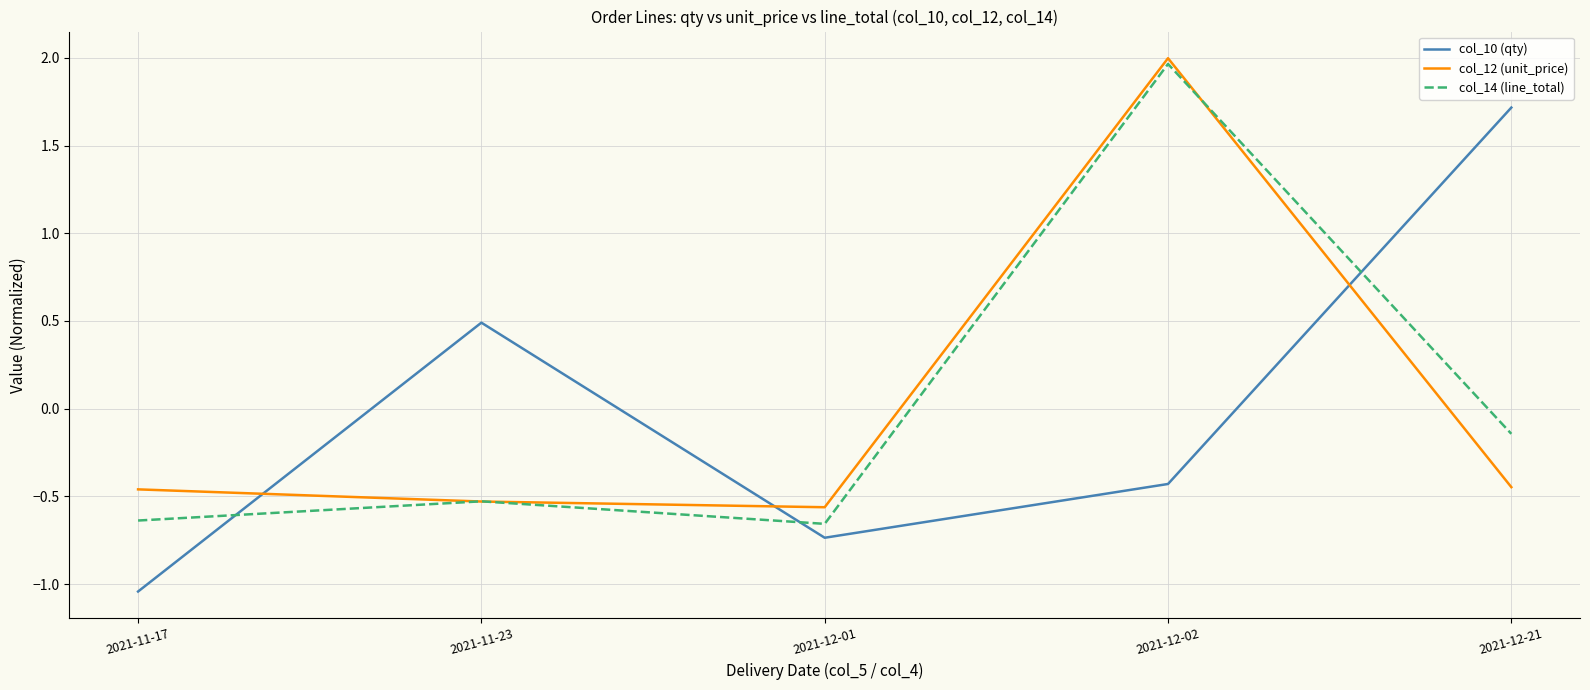

What is the spread (max minus min) of values at 2021-11-23?

1.0